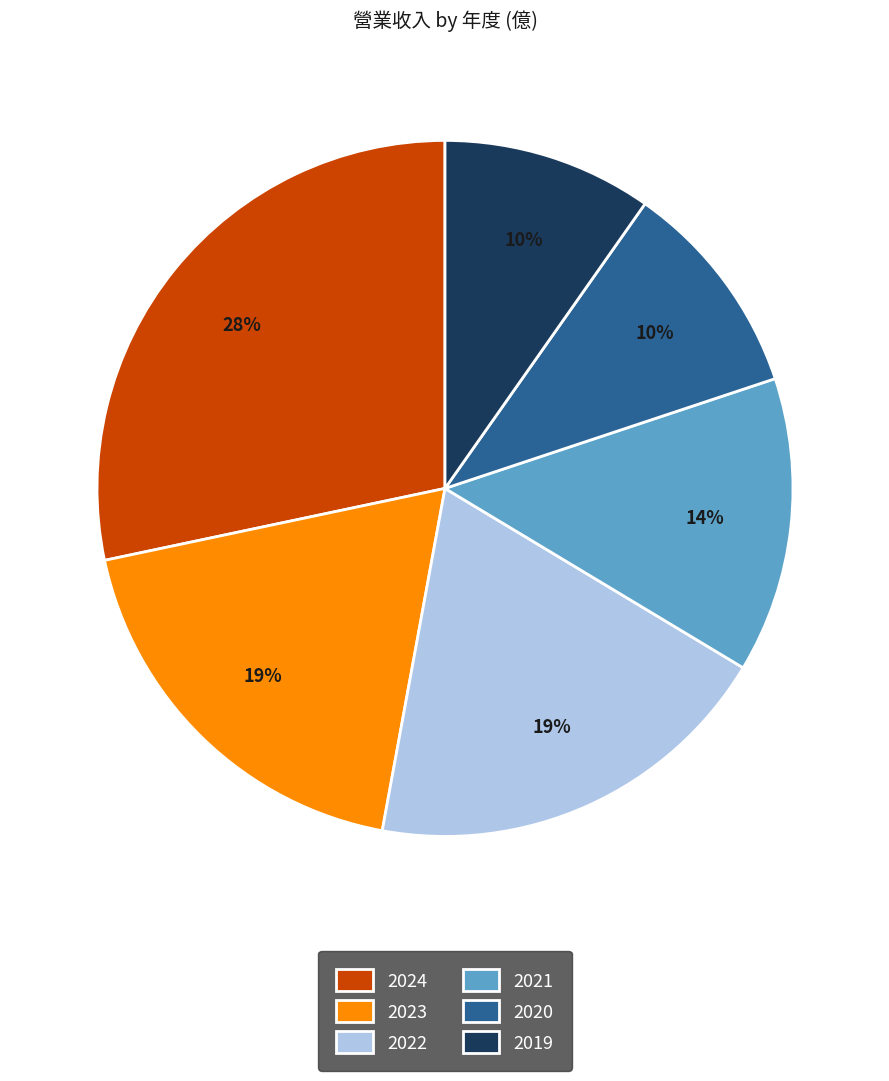

Approximately how many times larger is the value at 2021 compared to 2020?

1.4